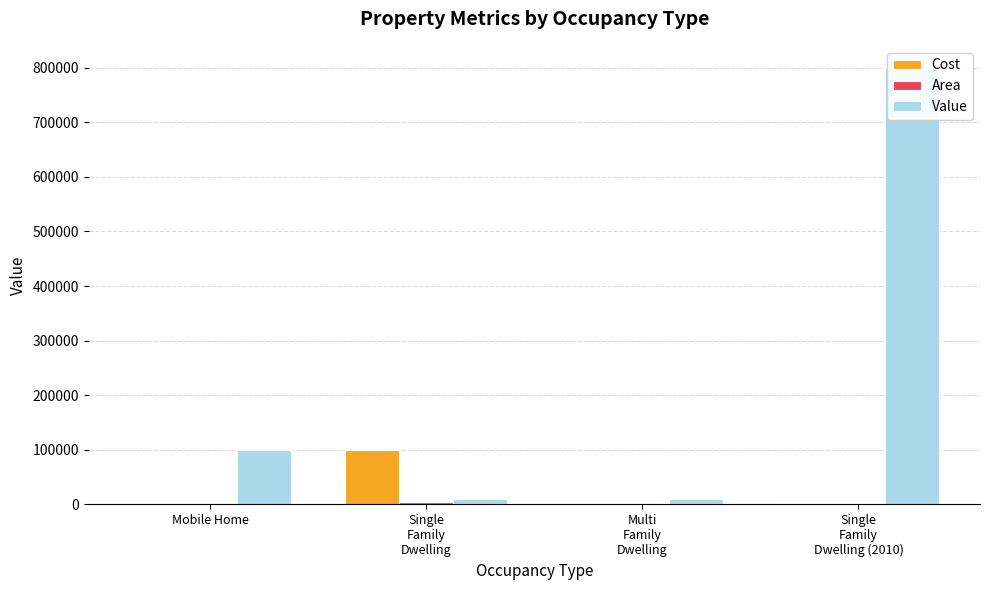

What position from the right is Single
Family
Dwelling (2010)?

1